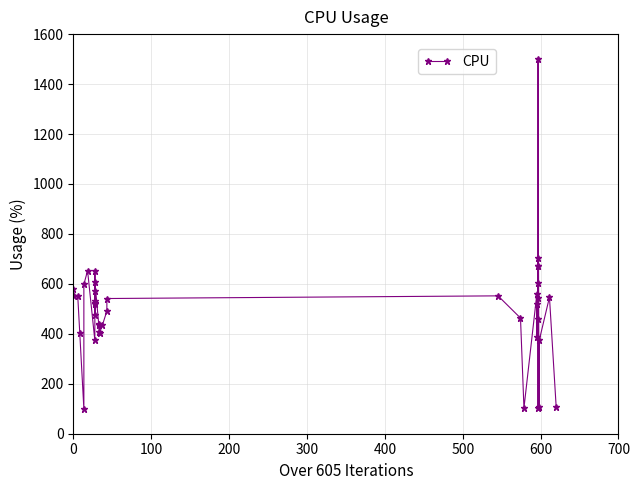

What is the value of the 9th point from the left?

524.8